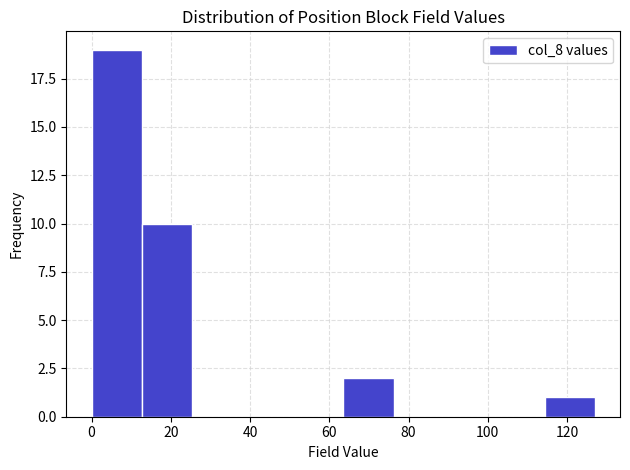

Reading left to right, list every bar in this chart as the range it spans on the x-axis followed by its height. Neither the bar edges nor the heights are printed on the chart, so give them approximately, as read against the axes.

0 to 12: 19
12 to 26: 10
26 to 38: 0
38 to 50: 0
50 to 64: 0
64 to 76: 2
76 to 88: 0
88 to 102: 0
102 to 114: 0
114 to 128: 1